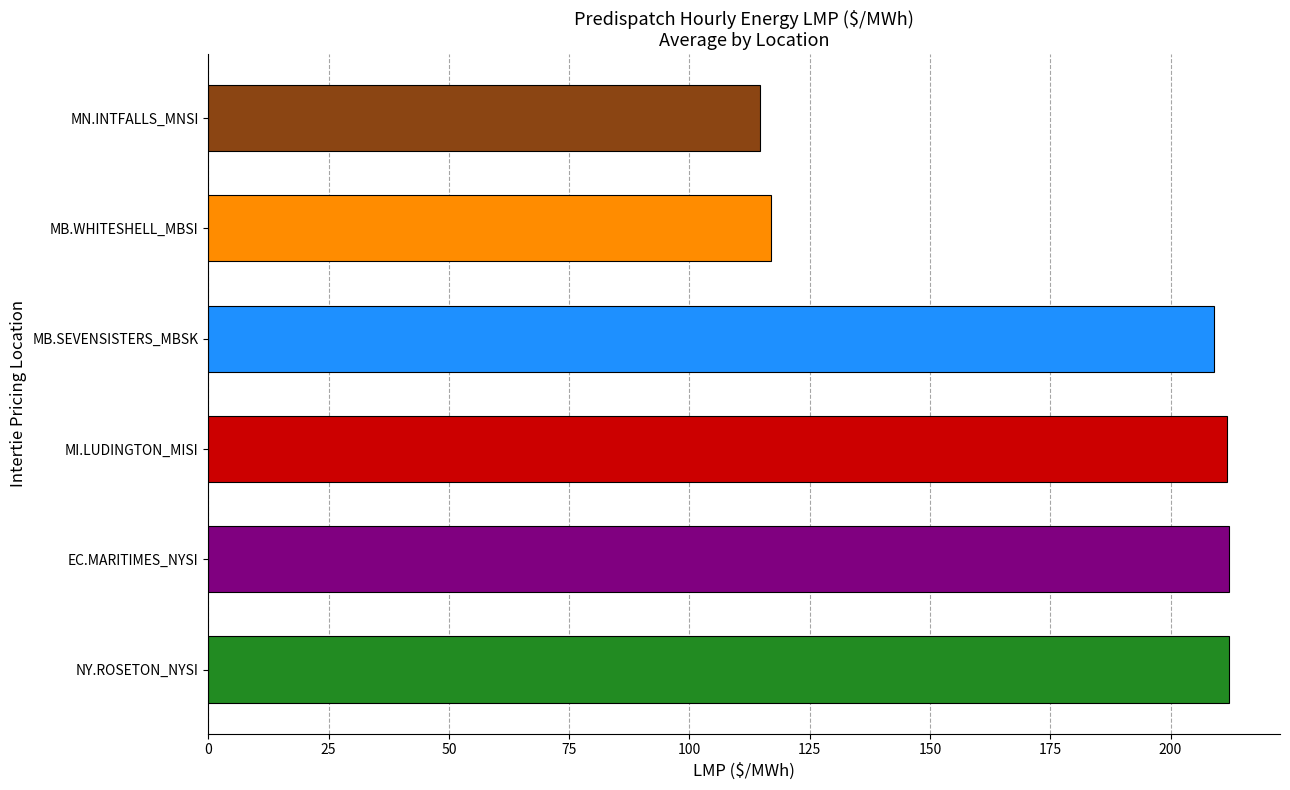

Is it true that MN.INTFALLS_MNSI:LMP equals 78.6 at 14?

False